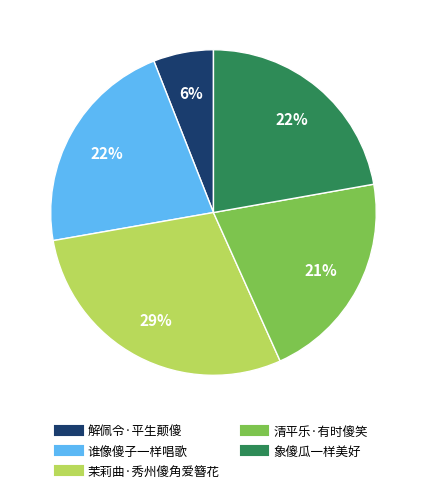

To the nearest percent, what is the combined percentage of 象傻瓜一样美好 and 谁像傻子一样唱歌?

44%